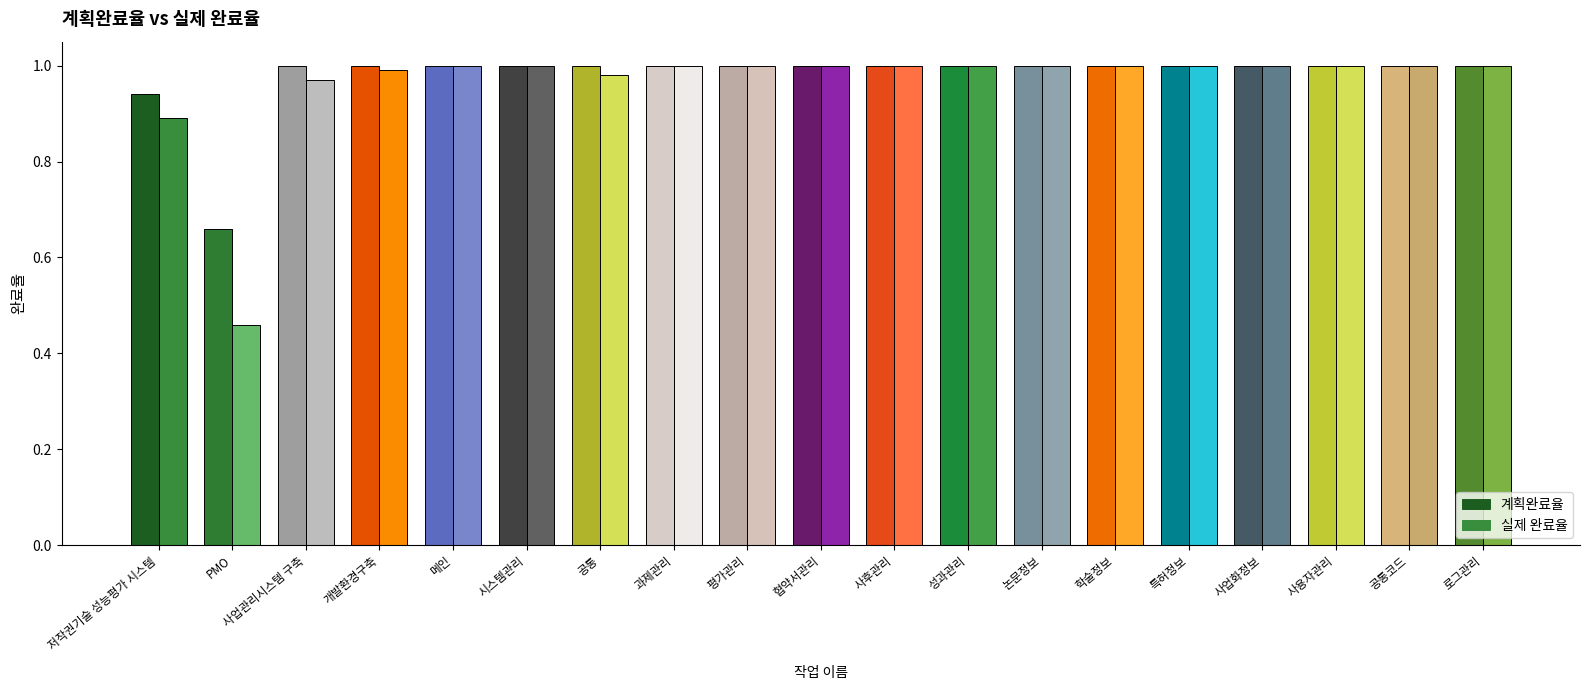

Reading right to left, what are all the values shown in this chart?

계획완료율: 로그관리=1.0	공통코드=1.0	사용자관리=1.0	사업화정보=1.0	특허정보=1.0	학술정보=1.0	논문정보=1.0	성과관리=1.0	사후관리=1.0	협약서관리=1.0	평가관리=1.0	과제관리=1.0	공통=1.0	시스템관리=1.0	메인=1.0	개발환경구축=1.0	사업관리시스템 구축=1.0	PMO=0.7	저작권기술 성능평가 시스템=0.9
실제 완료율: 로그관리=1.0	공통코드=1.0	사용자관리=1.0	사업화정보=1.0	특허정보=1.0	학술정보=1.0	논문정보=1.0	성과관리=1.0	사후관리=1.0	협약서관리=1.0	평가관리=1.0	과제관리=1.0	공통=1.0	시스템관리=1.0	메인=1.0	개발환경구축=1.0	사업관리시스템 구축=1.0	PMO=0.5	저작권기술 성능평가 시스템=0.9